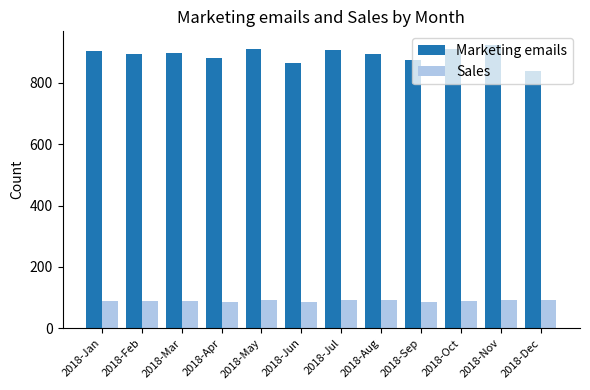

Rank the series at 2018-Dec from highest to lowest value.

Marketing emails, Sales